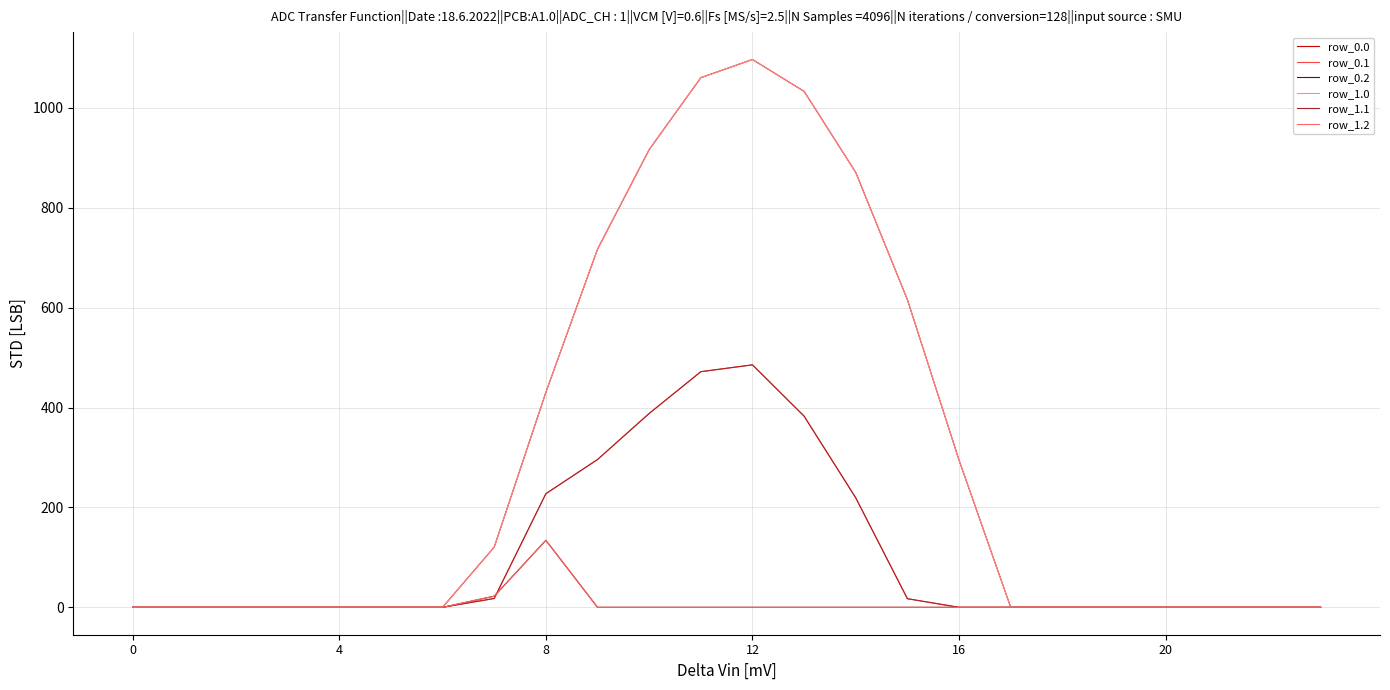

Does the chart have visible grid lines?

Yes